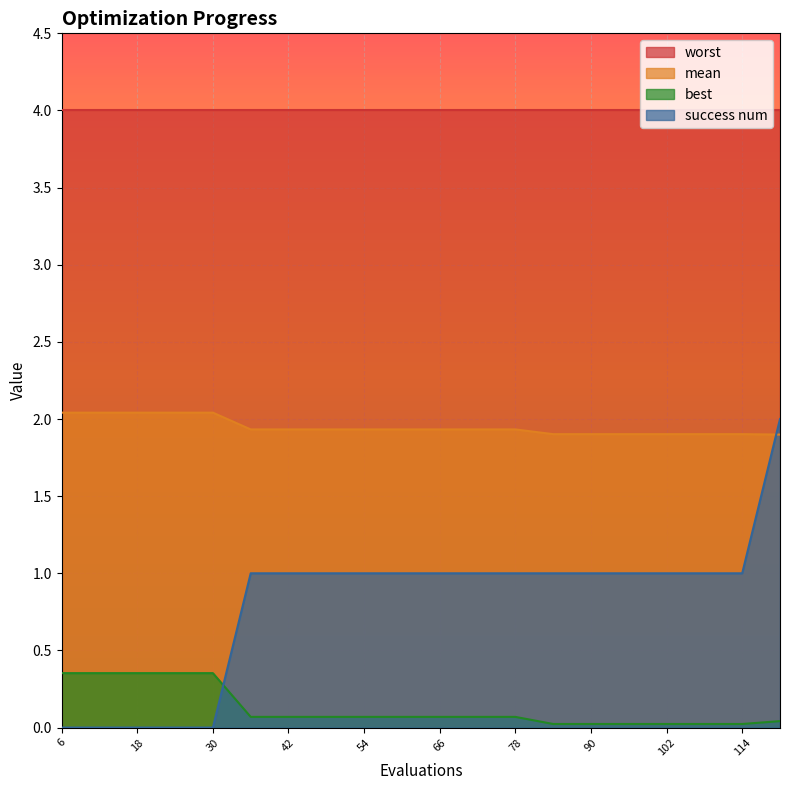

What is the difference between the mean values at 120 and 30?

0.1